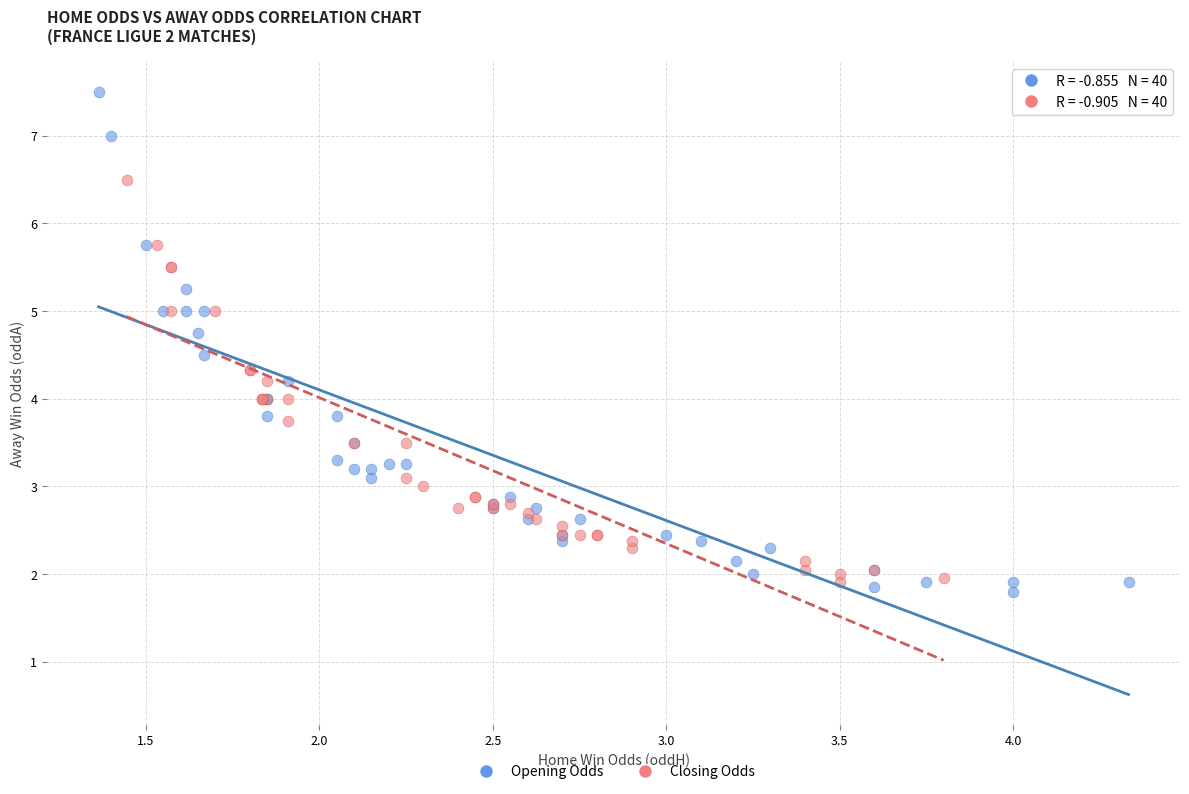

Which series has the widest spread of Y values?

Opening Odds